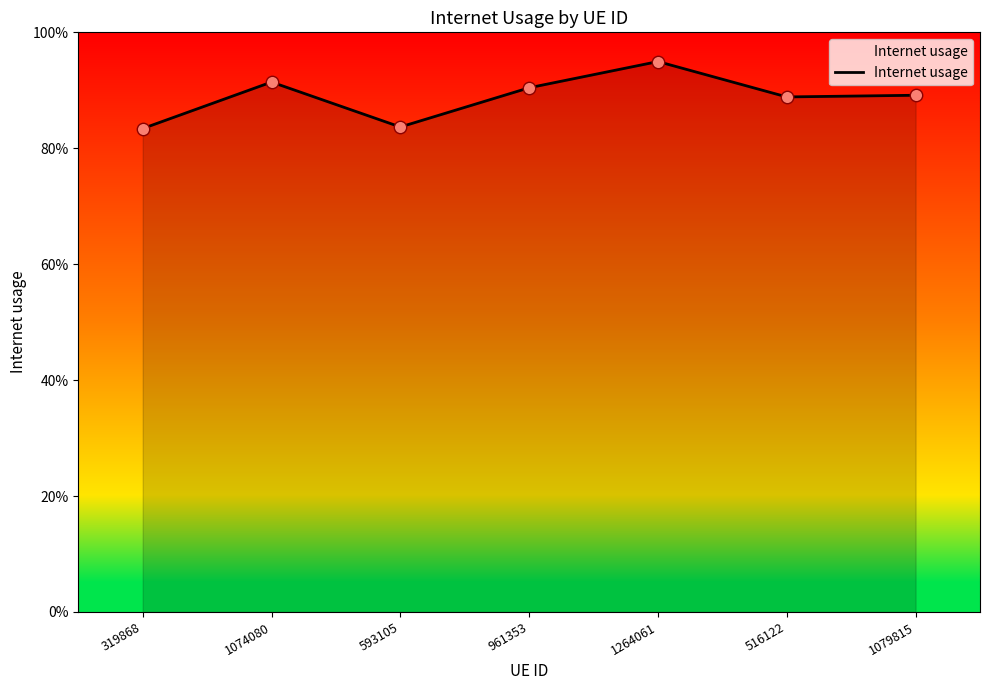

Does the chart have visible grid lines?

No